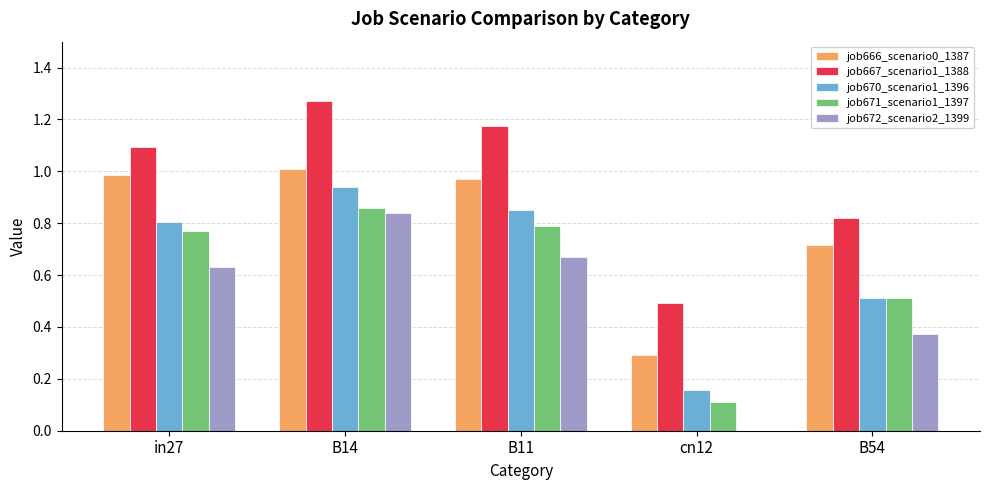

How many groups of bars are there?

5